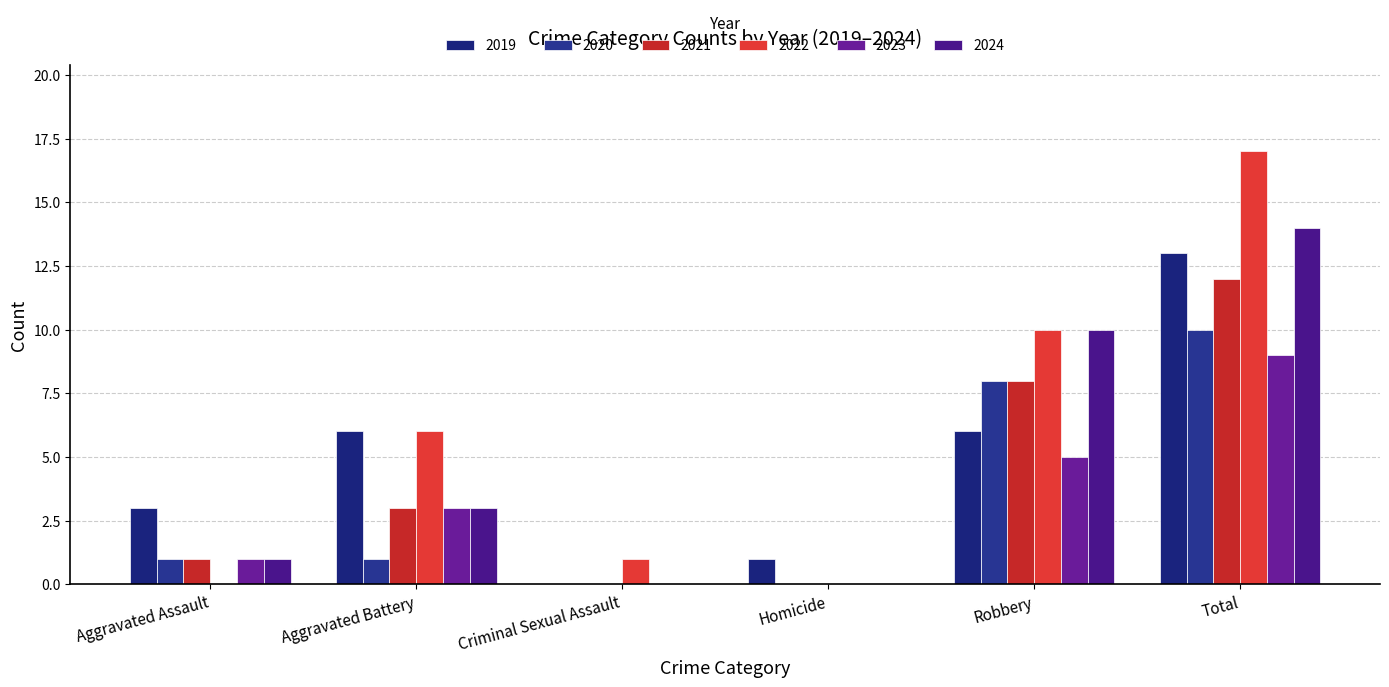

Reading left to right, what are all the values shown in this chart?

2019: Aggravated Assault=3	Aggravated Battery=6	Criminal Sexual Assault=0	Homicide=1	Robbery=6	Total=13
2020: Aggravated Assault=1	Aggravated Battery=1	Criminal Sexual Assault=0	Homicide=0	Robbery=8	Total=10
2021: Aggravated Assault=1	Aggravated Battery=3	Criminal Sexual Assault=0	Homicide=0	Robbery=8	Total=12
2022: Aggravated Assault=0	Aggravated Battery=6	Criminal Sexual Assault=1	Homicide=0	Robbery=10	Total=17
2023: Aggravated Assault=1	Aggravated Battery=3	Criminal Sexual Assault=0	Homicide=0	Robbery=5	Total=9
2024: Aggravated Assault=1	Aggravated Battery=3	Criminal Sexual Assault=0	Homicide=0	Robbery=10	Total=14